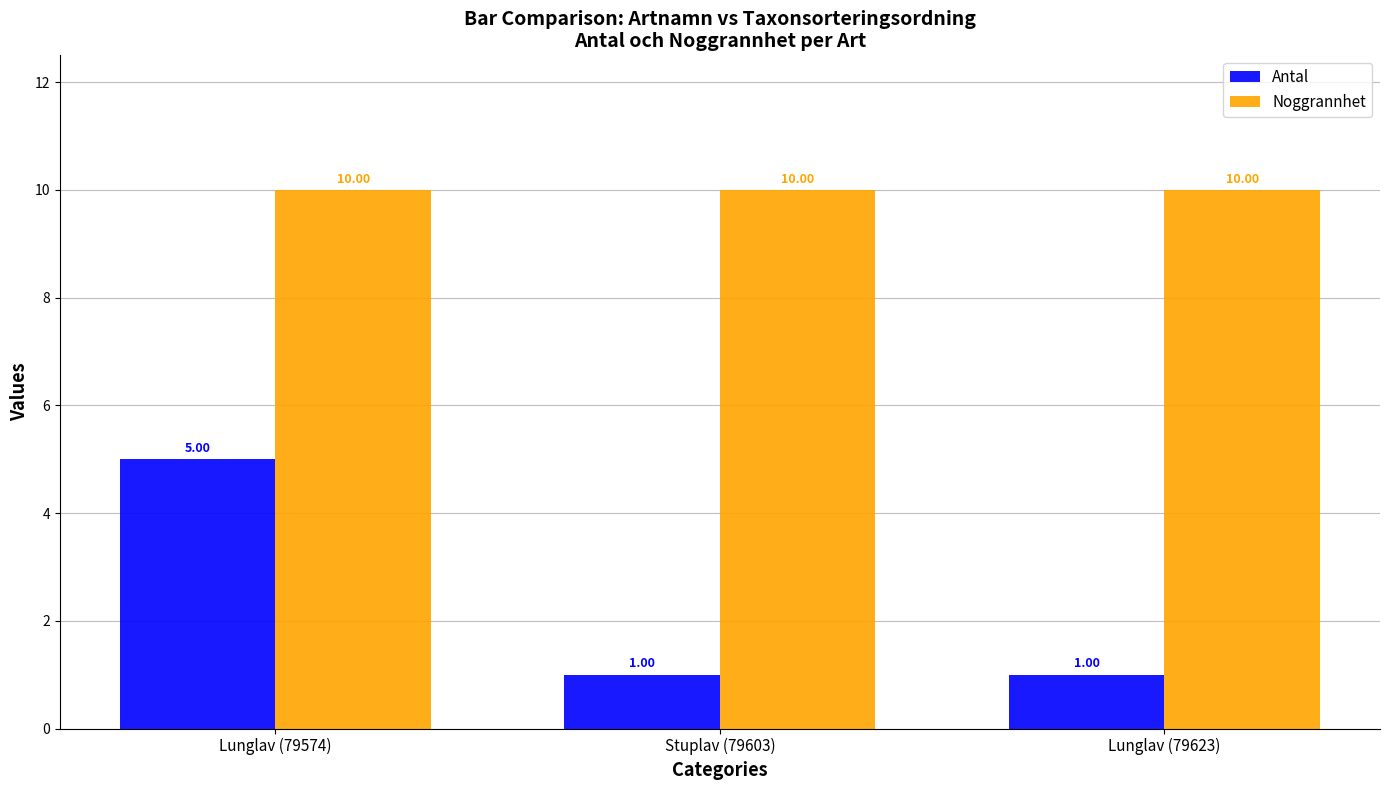

What is the label of the 3rd bar from the right?

Lunglav (79574)